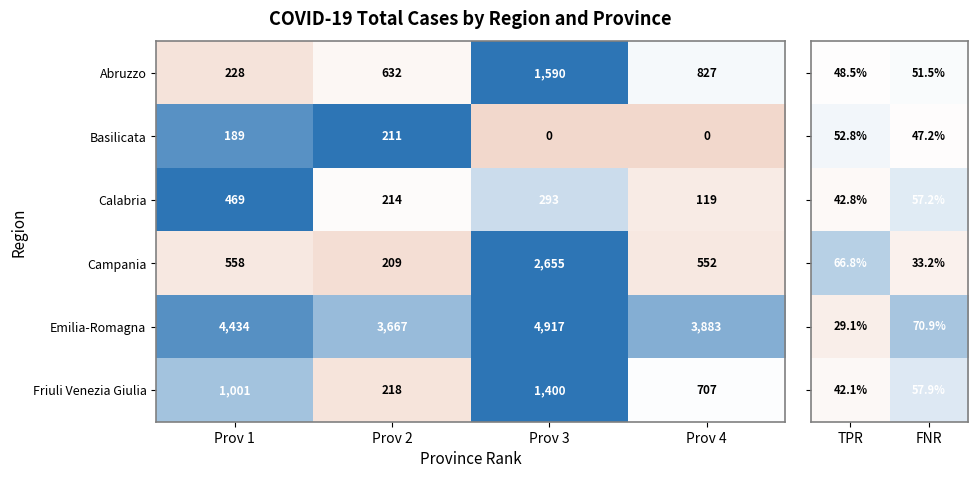

What is the sum of all Abruzzo values?

3277